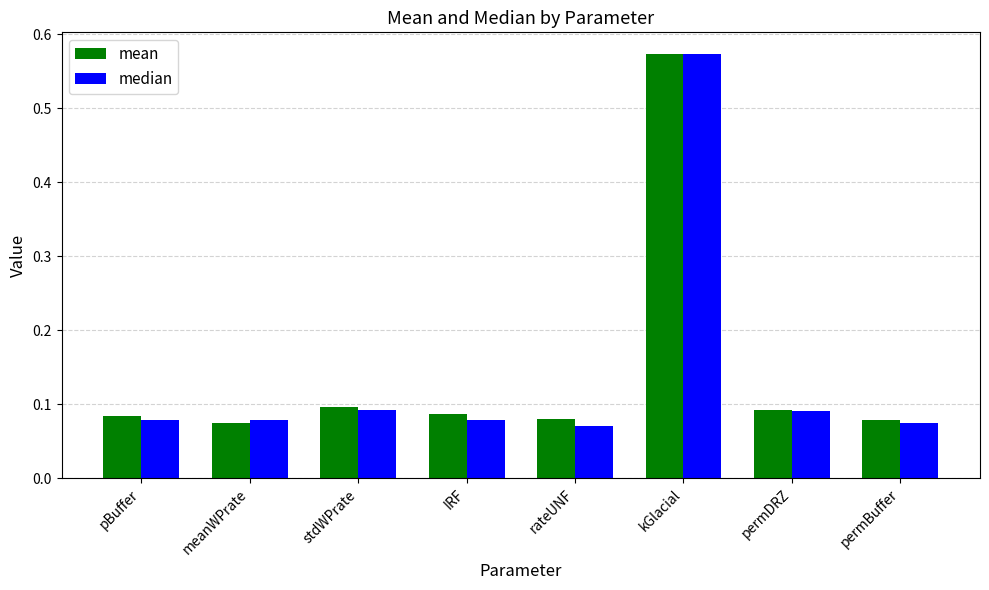

How many median values are between 0 and 1?

8